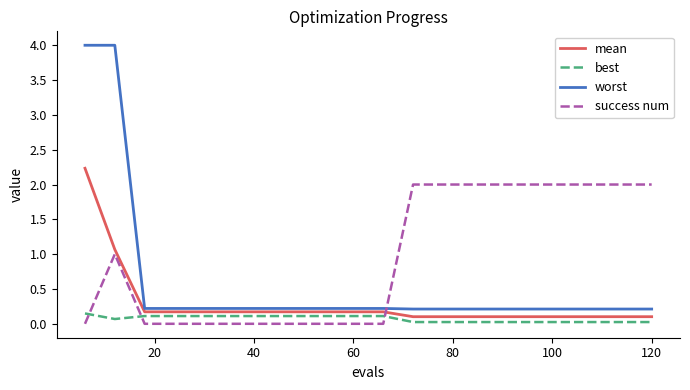

Which series has the largest total across all categories?

success num